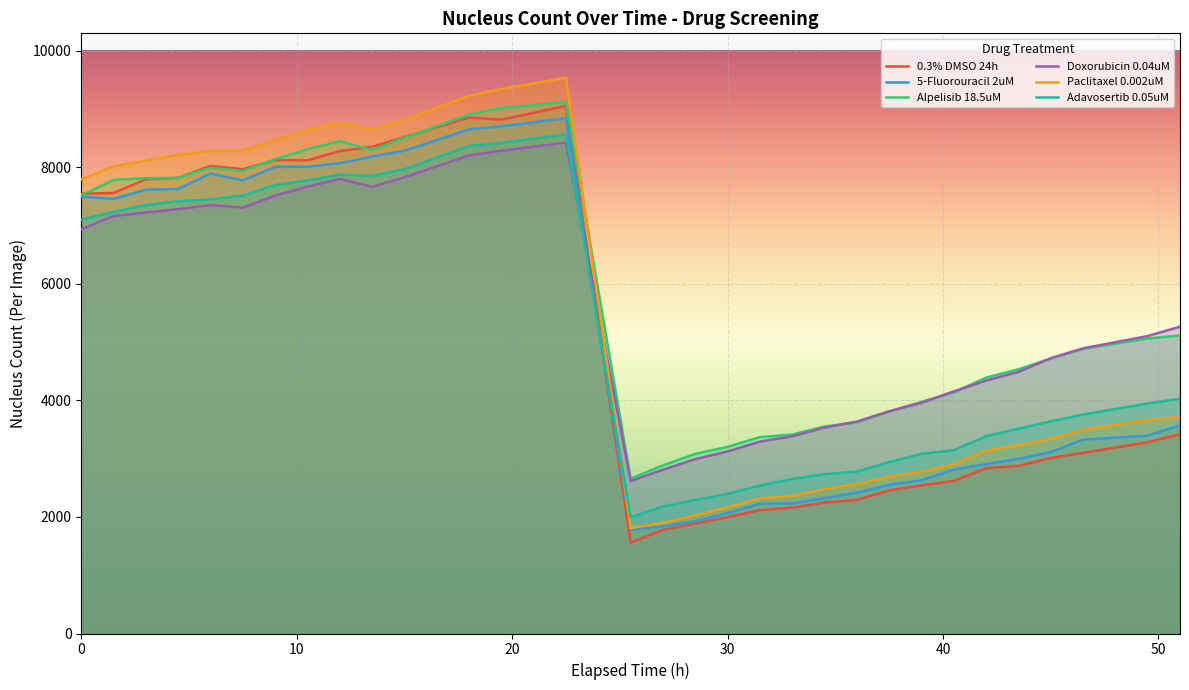

What is the maximum value shown in the chart?

9534.0